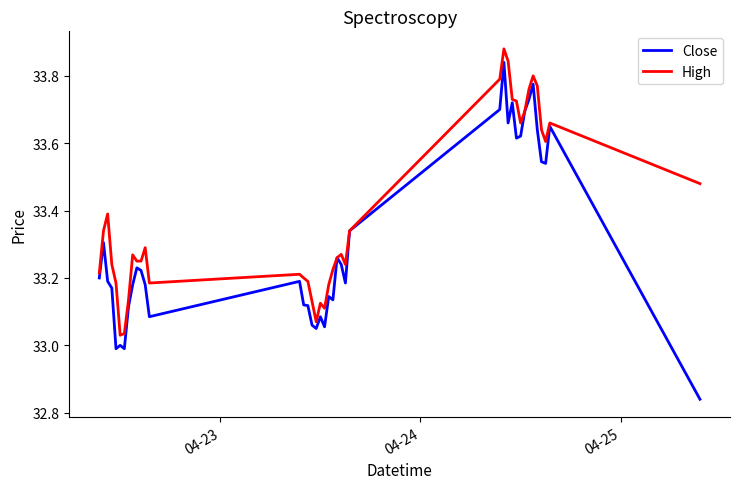

Rank the series by their average value, from lowest to highest.

Close, High